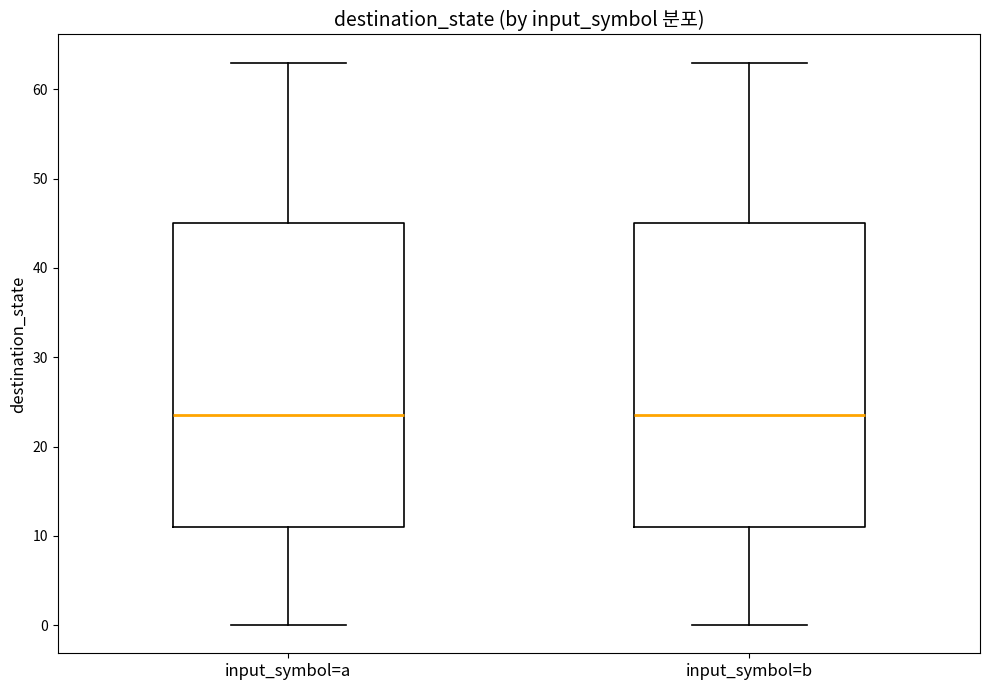

Reading left to right, read every box against the y-axis: the position of its median line, the range the box covers, and the ends of its whiskers. The values are not printed on the chart, so give them approximately, as read against the axis.

input_symbol=a: median 24, box 11 to 45, whiskers 0 to 63
input_symbol=b: median 24, box 11 to 45, whiskers 0 to 63